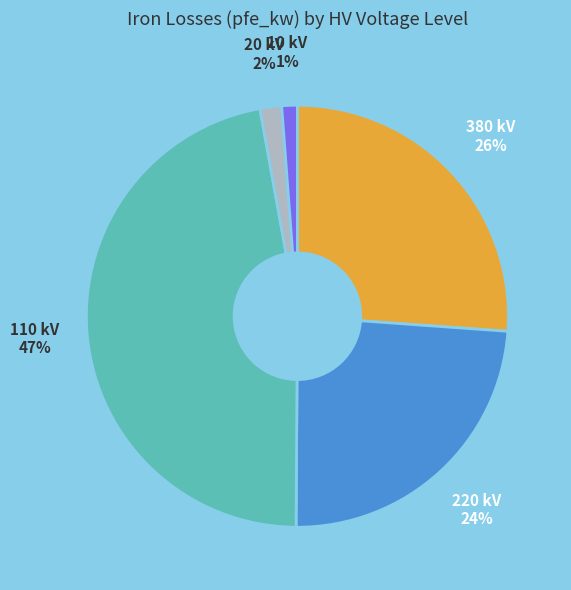

Is there a majority slice in this chart?

No